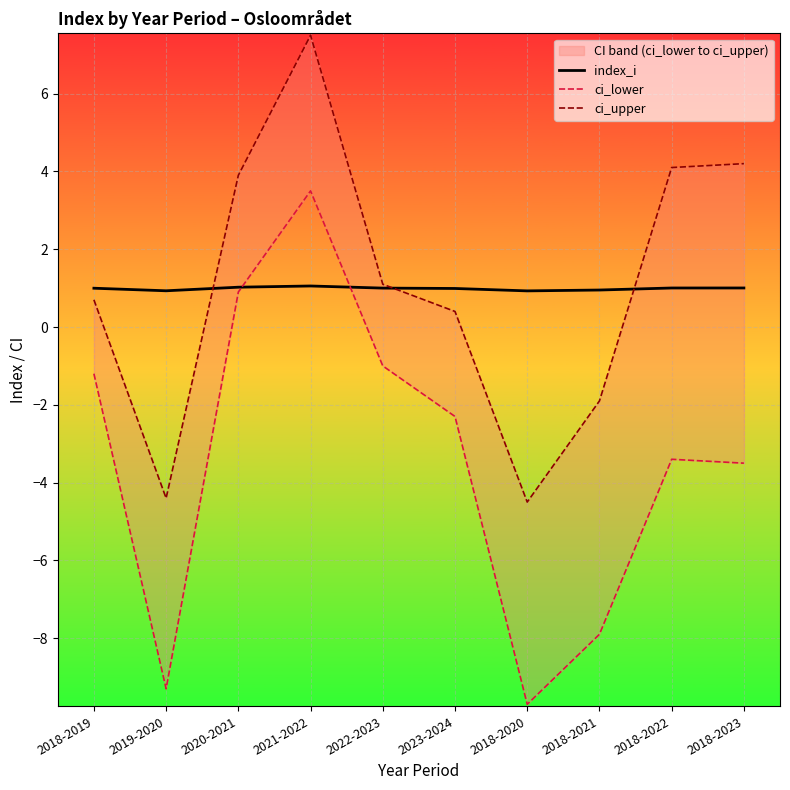

Where does the ci_upper series first go above 1?

2020-2021